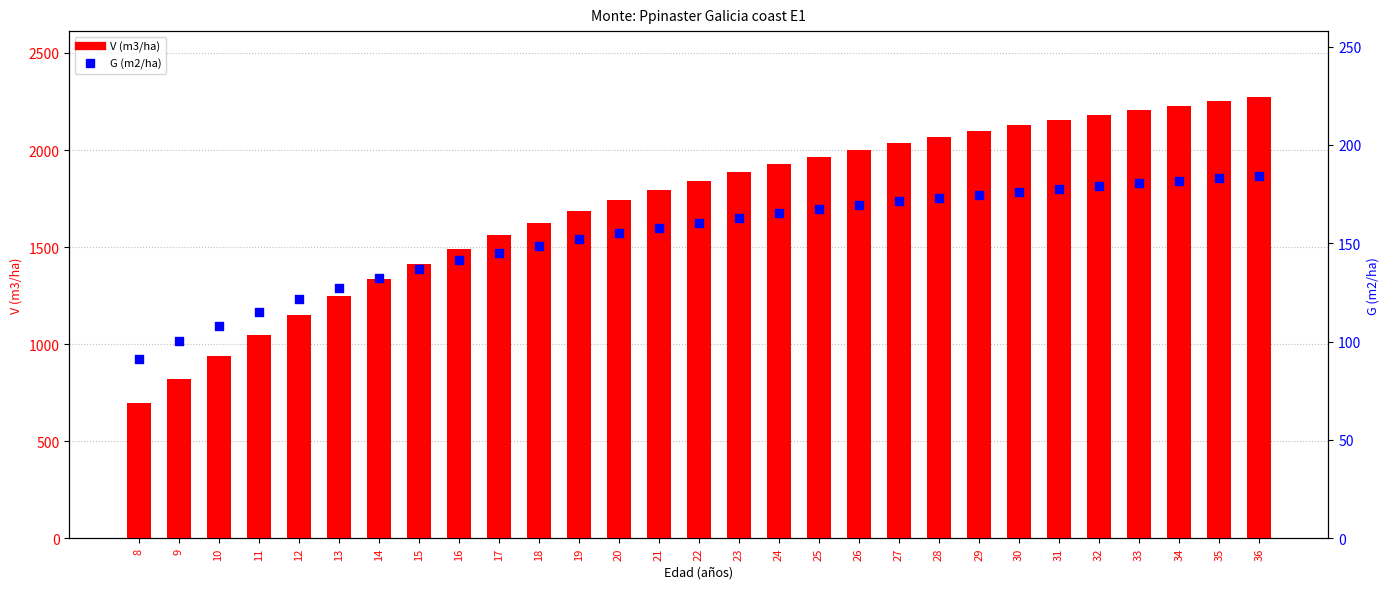

Which series has the largest total across all categories?

V (m3/ha)